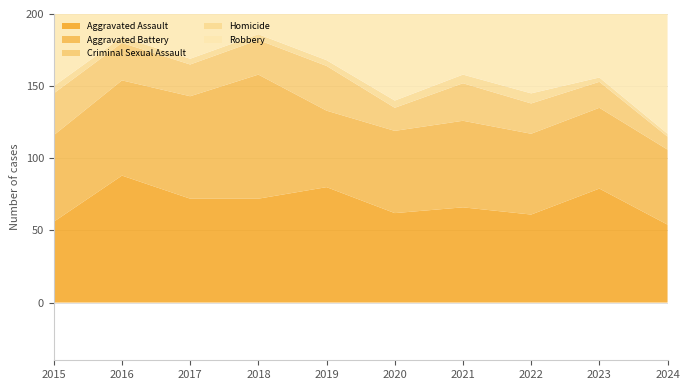

Reading left to right, extract all data points from this chart.

Aggravated Assault: 2015=56	2016=88	2017=72	2018=72	2019=80	2020=62	2021=66	2022=61	2023=79	2024=54
Aggravated Battery: 2015=60	2016=66	2017=71	2018=86	2019=53	2020=57	2021=60	2022=56	2023=56	2024=52
Criminal Sexual Assault: 2015=29	2016=26	2017=22	2018=24	2019=31	2020=16	2021=26	2022=21	2023=18	2024=9
Homicide: 2015=5	2016=4	2017=4	2018=4	2019=4	2020=5	2021=6	2022=7	2023=3	2024=2
Robbery: 2015=139	2016=178	2017=202	2018=121	2019=116	2020=97	2021=88	2022=151	2023=284	2024=101